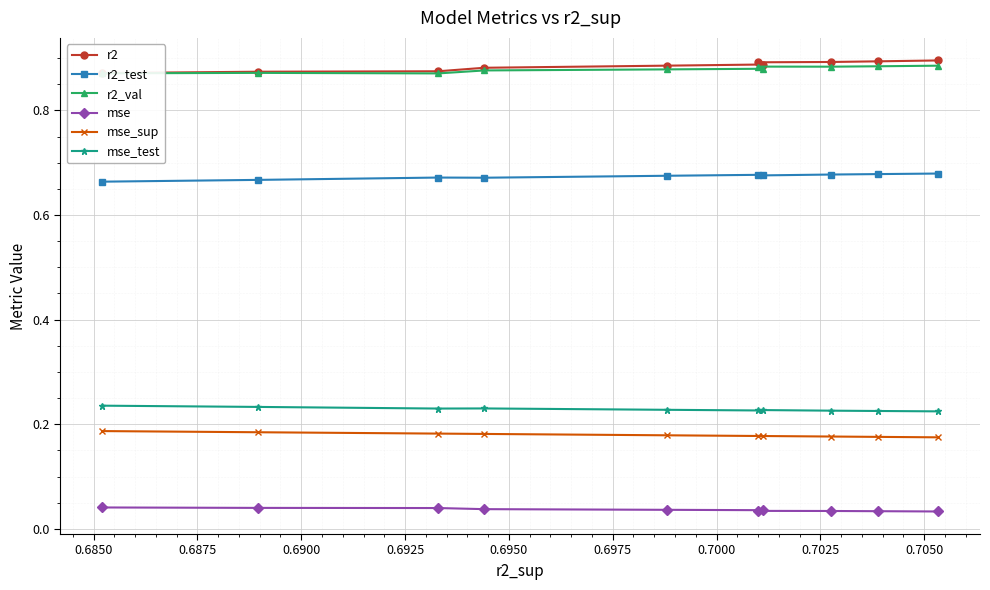

List the series in order of their peak value, lowest first.

mse, mse_sup, mse_test, r2_test, r2_val, r2